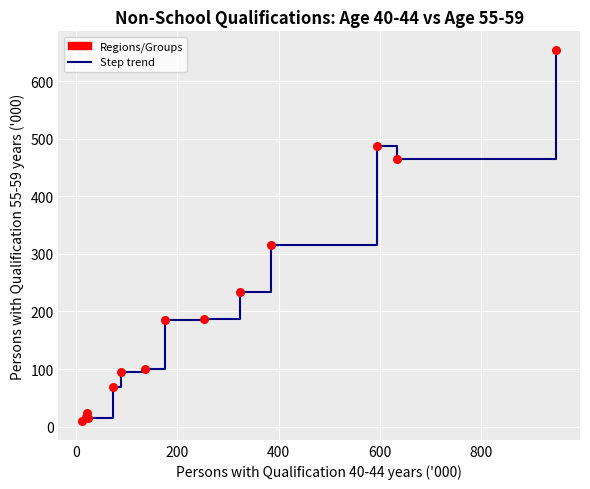

What Y value in the scatter plot is closest to 331?

316.0